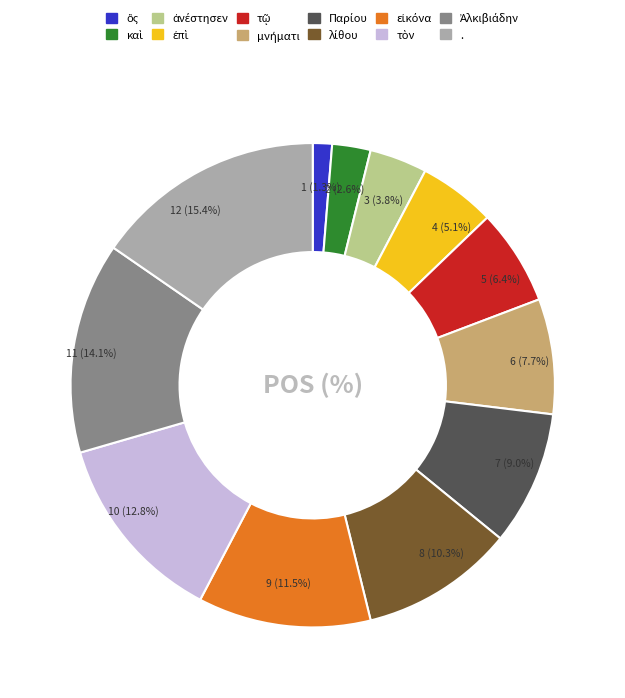

Does any single category account for the majority?

No